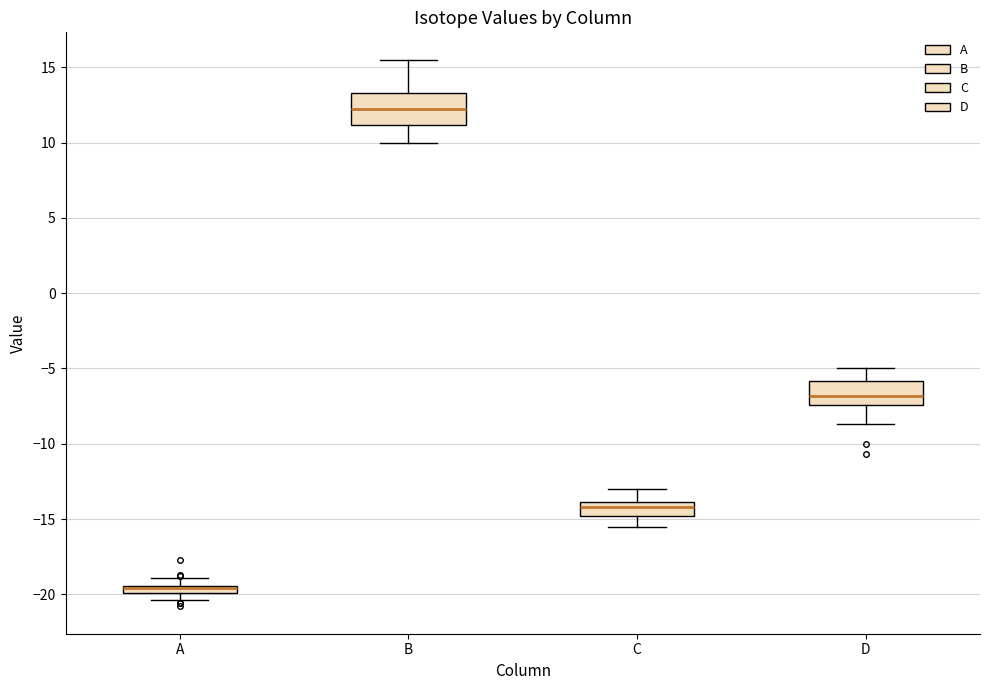

Comparing the boxes themselves (not the whiskers), which one is the tallest?

B